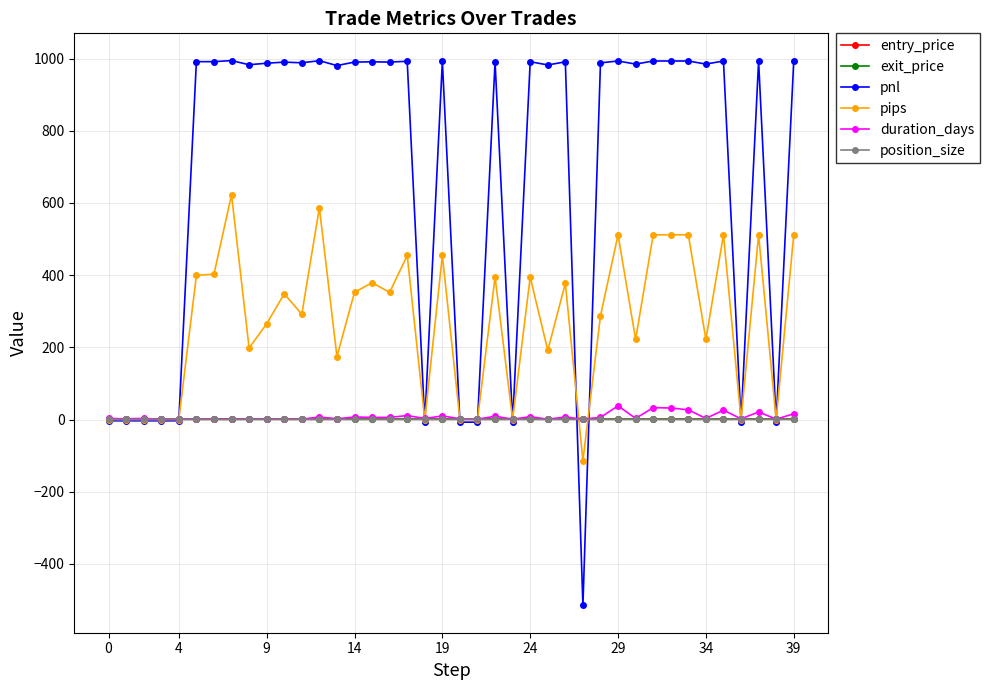

What is the smallest value displayed?

-515.2